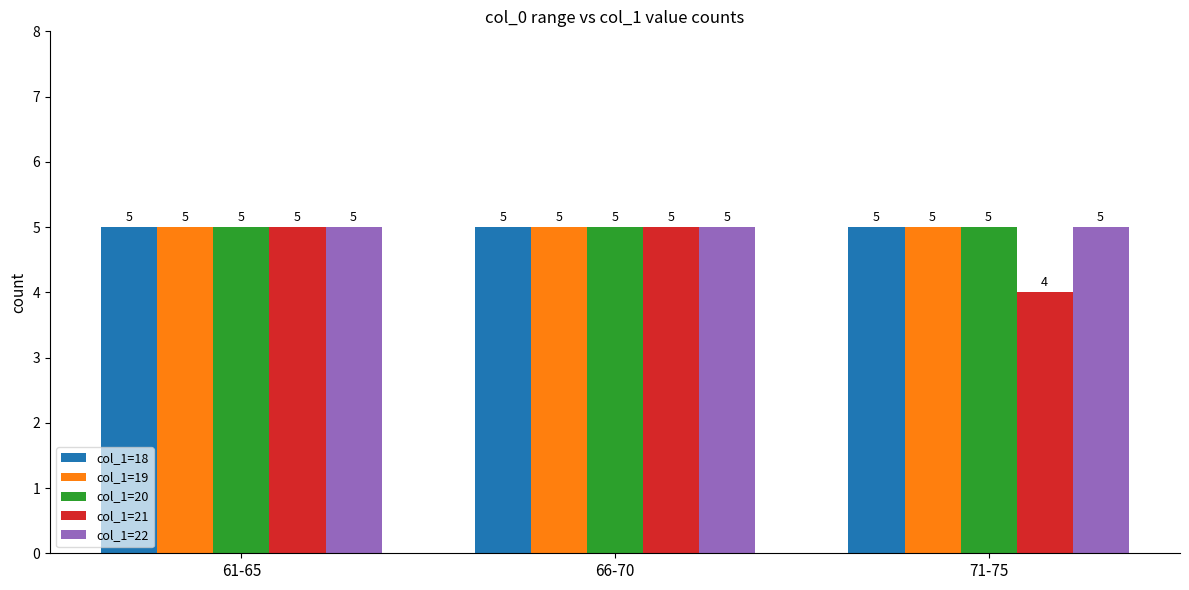

What is the difference between the highest and lowest values at 71-75?

1